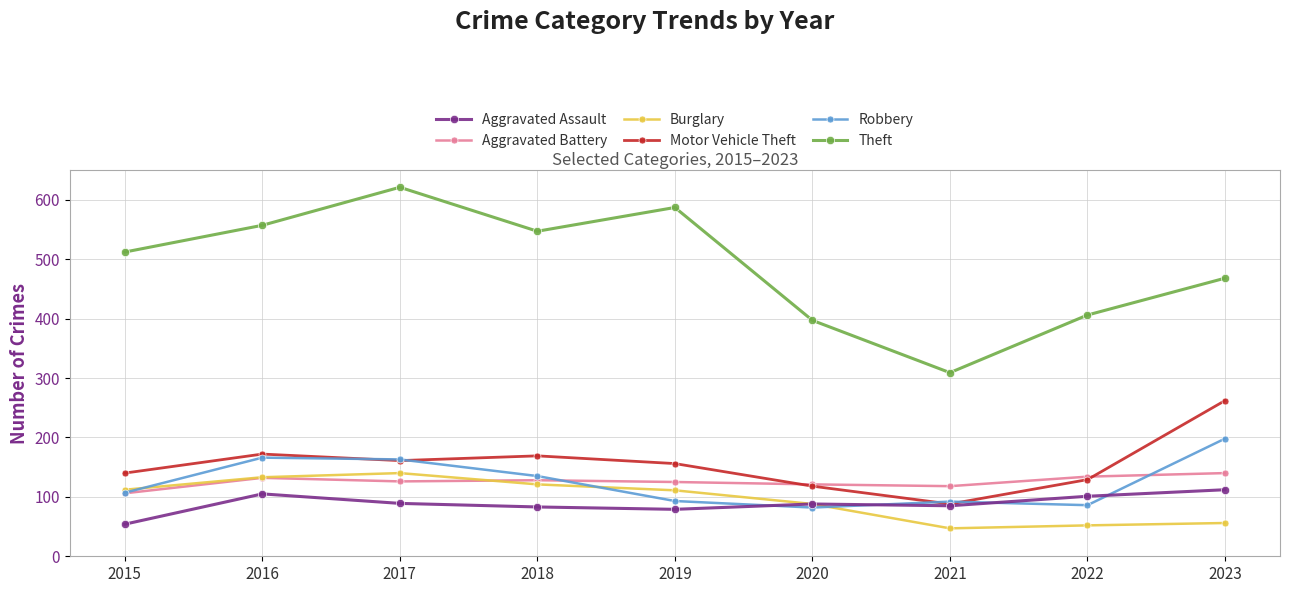

How many data points in Burglary are less than 111?

4